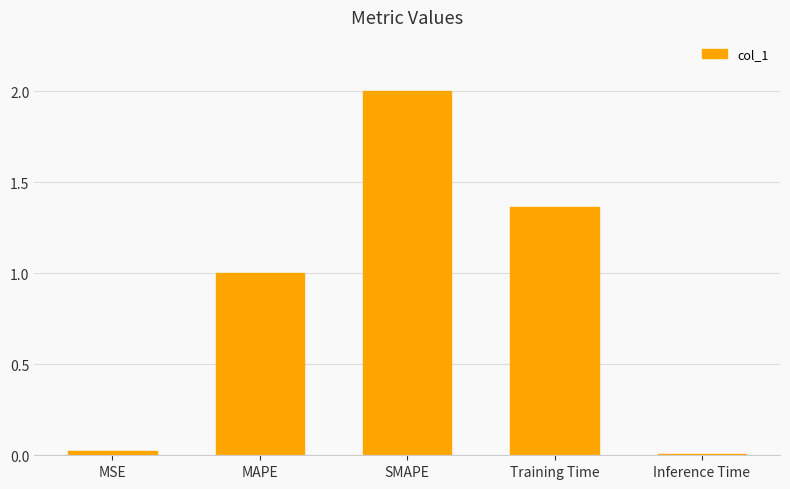

What is the label of the 1st bar from the right?

Inference Time